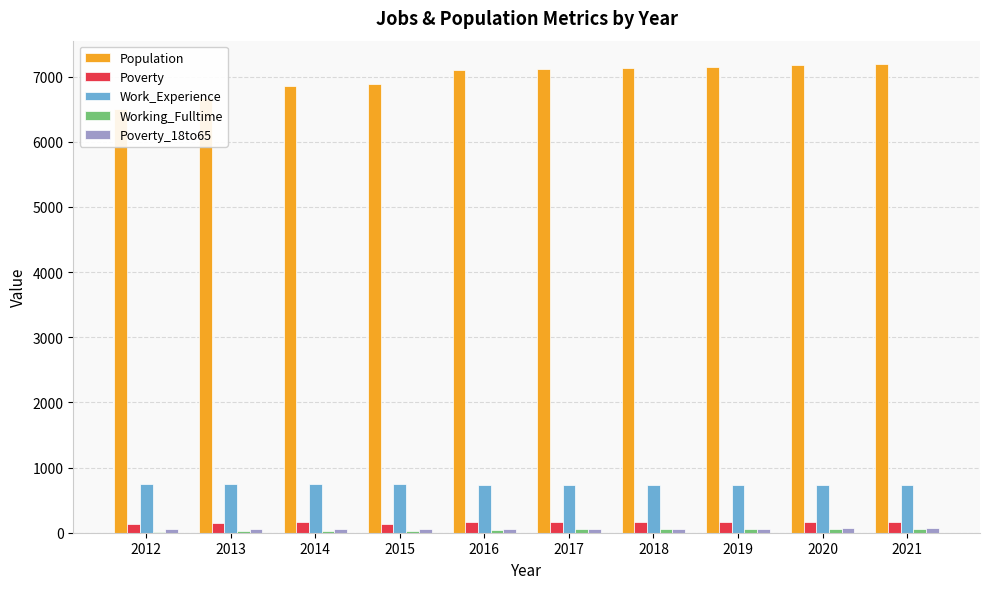

True or false: Poverty has a value of 38 at 2019.

False